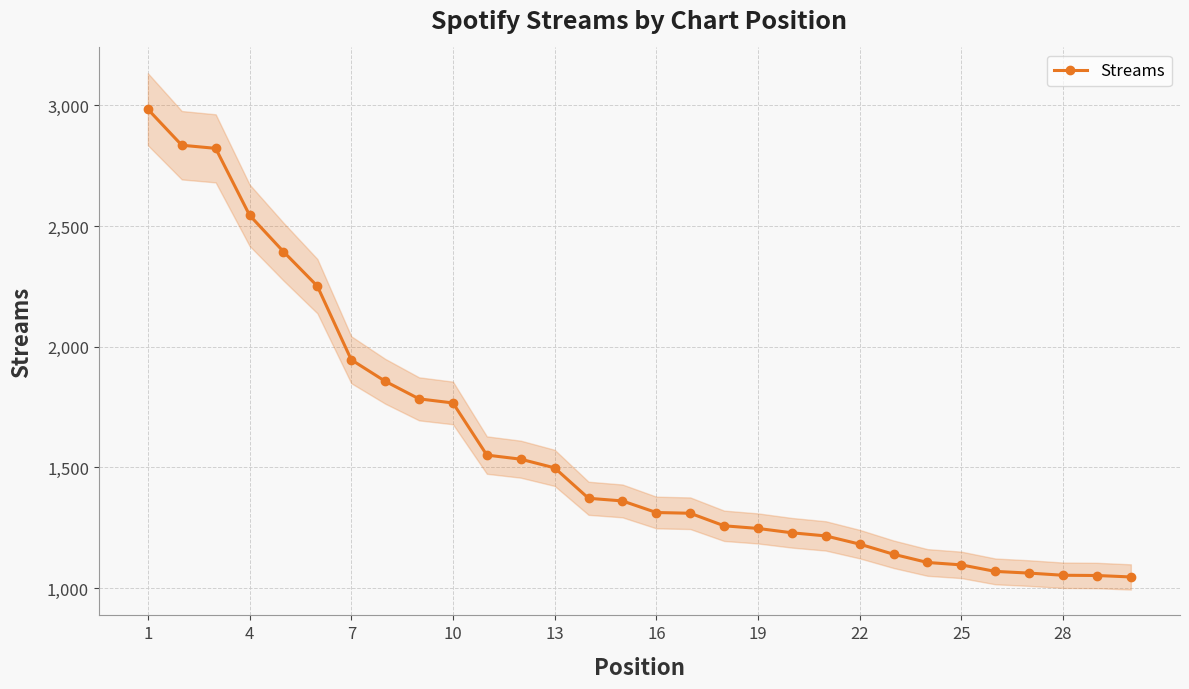

Which label corresponds to the largest value in the chart?

1